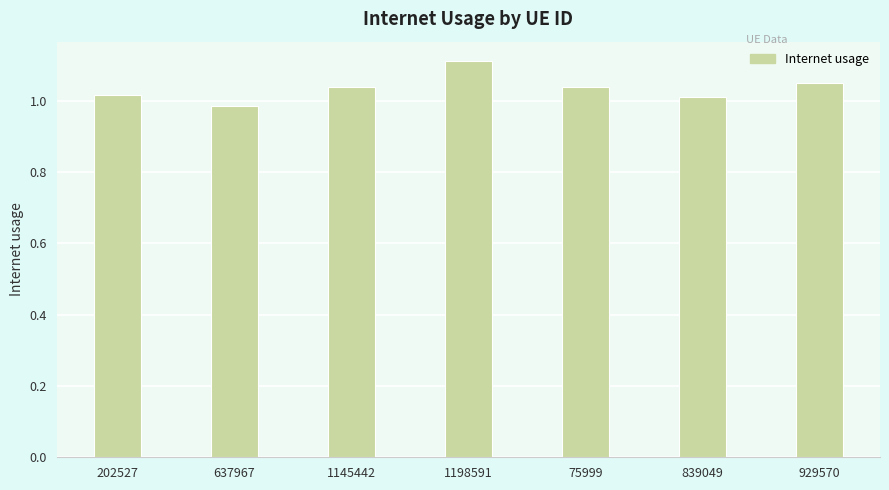

What is the change in value from 202527 to 1198591?

+0.1